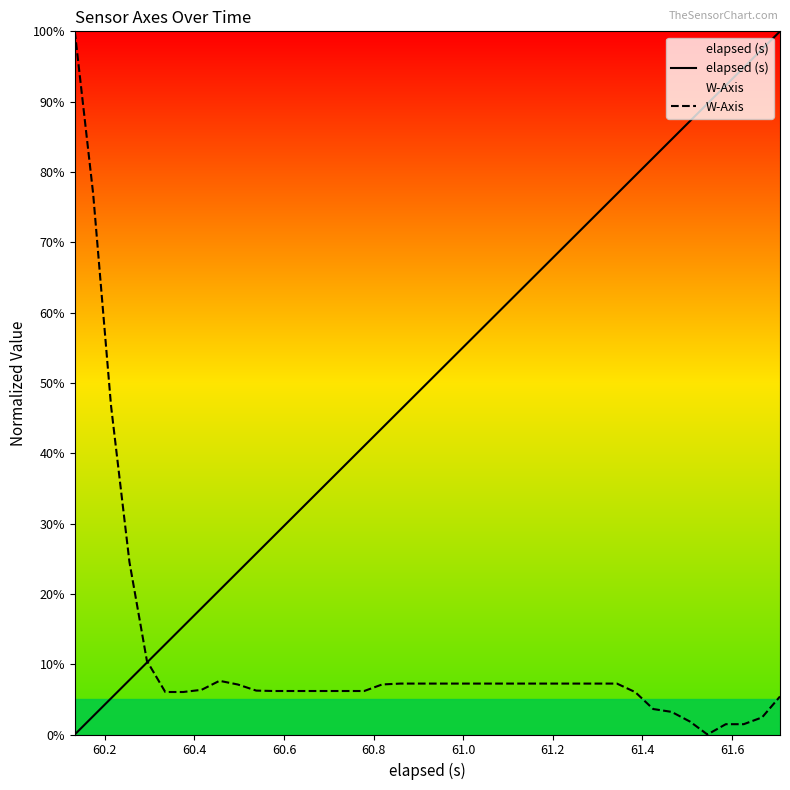

Which series has the largest total across all categories?

elapsed (s)